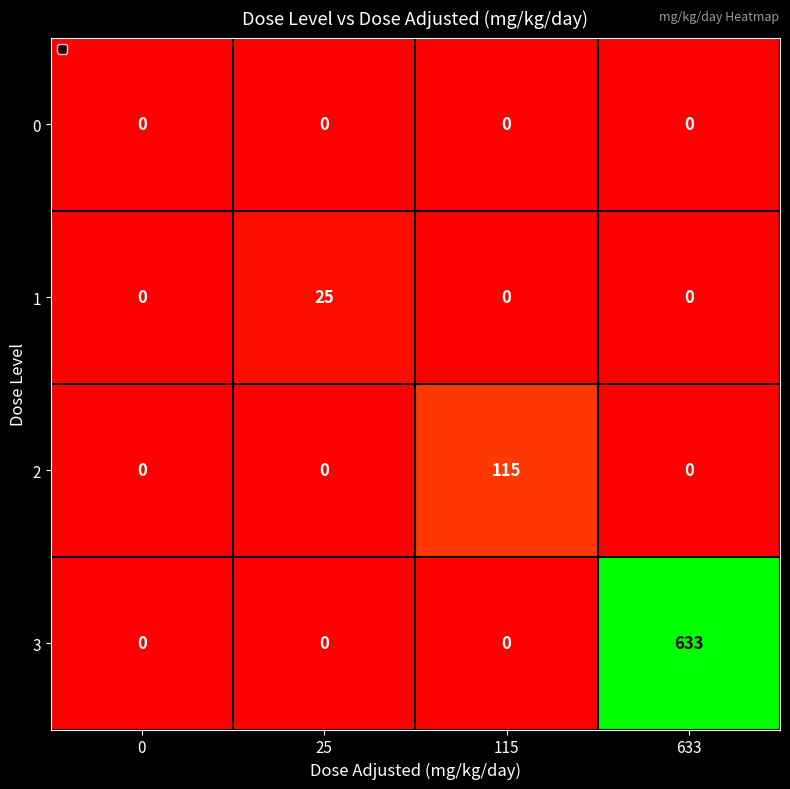

Reading left to right, transcribe all the data shown in this chart.

0: 0	0	0	0
1: 0	25	0	0
2: 0	0	115	0
3: 0	0	0	633